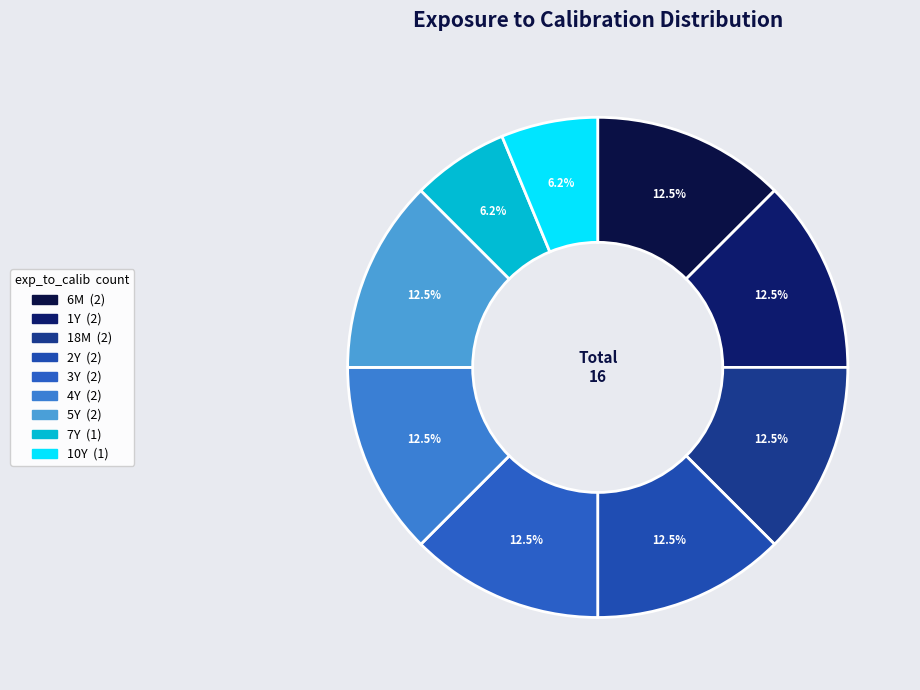

Do 4Y and 18M together represent more than half of the pie?

No